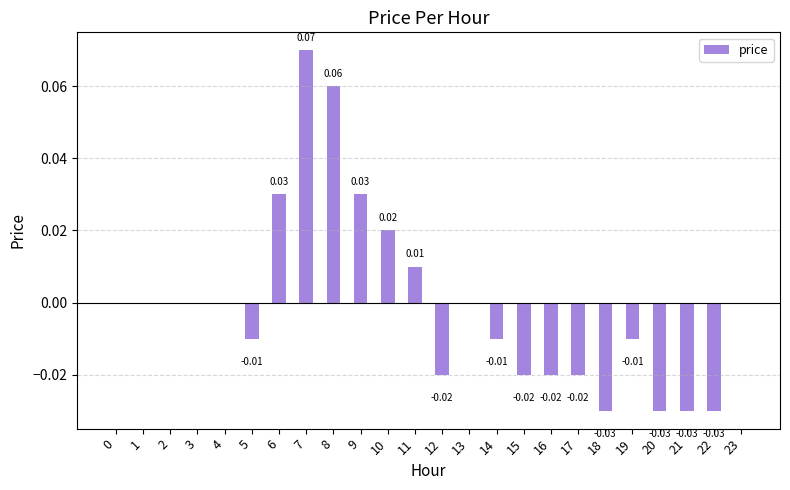

Between 14 and 16, which is larger?

14